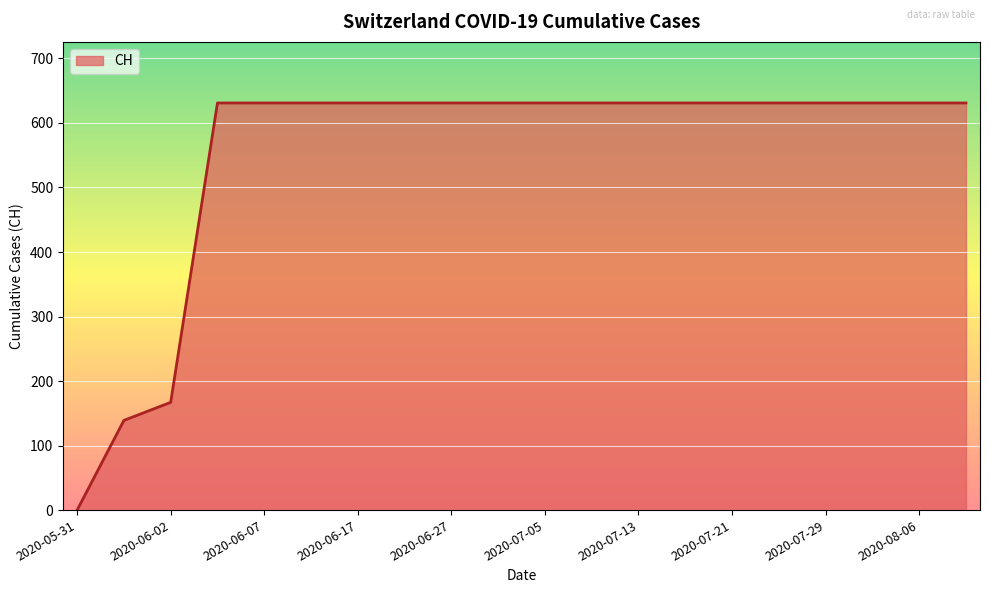

What is the greatest value displayed?

631